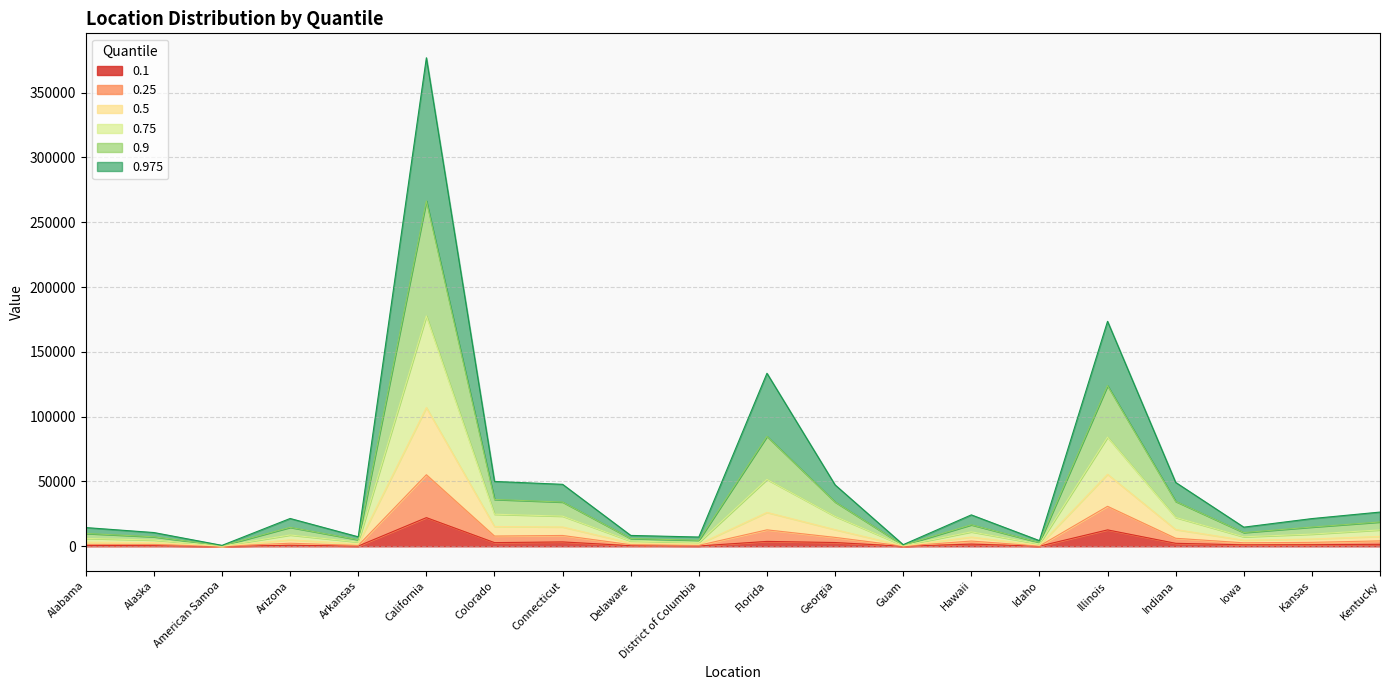

Is the value of 0.1 at Florida greater than the value of 0.5 at Connecticut?

No